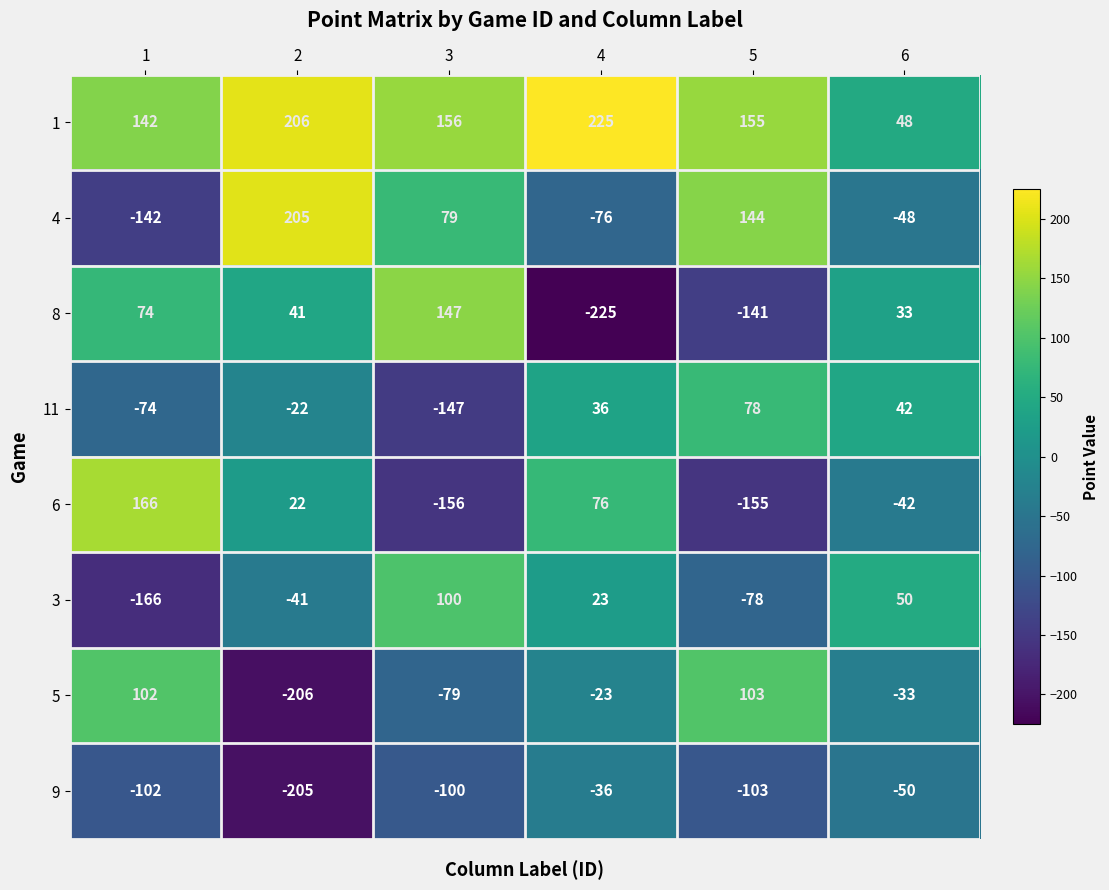

What is the difference between the 8 values at 5 and 3?

288